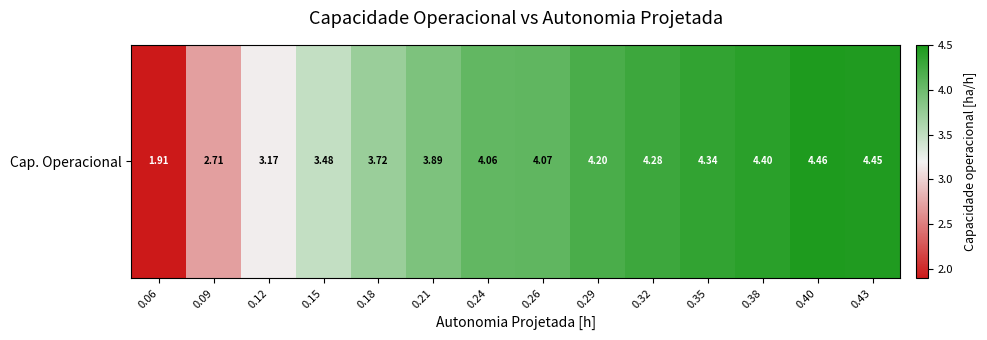

Rank the categories by value from lowest to highest.

0.06, 0.09, 0.12, 0.15, 0.18, 0.21, 0.24, 0.26, 0.29, 0.32, 0.35, 0.38, 0.43, 0.40